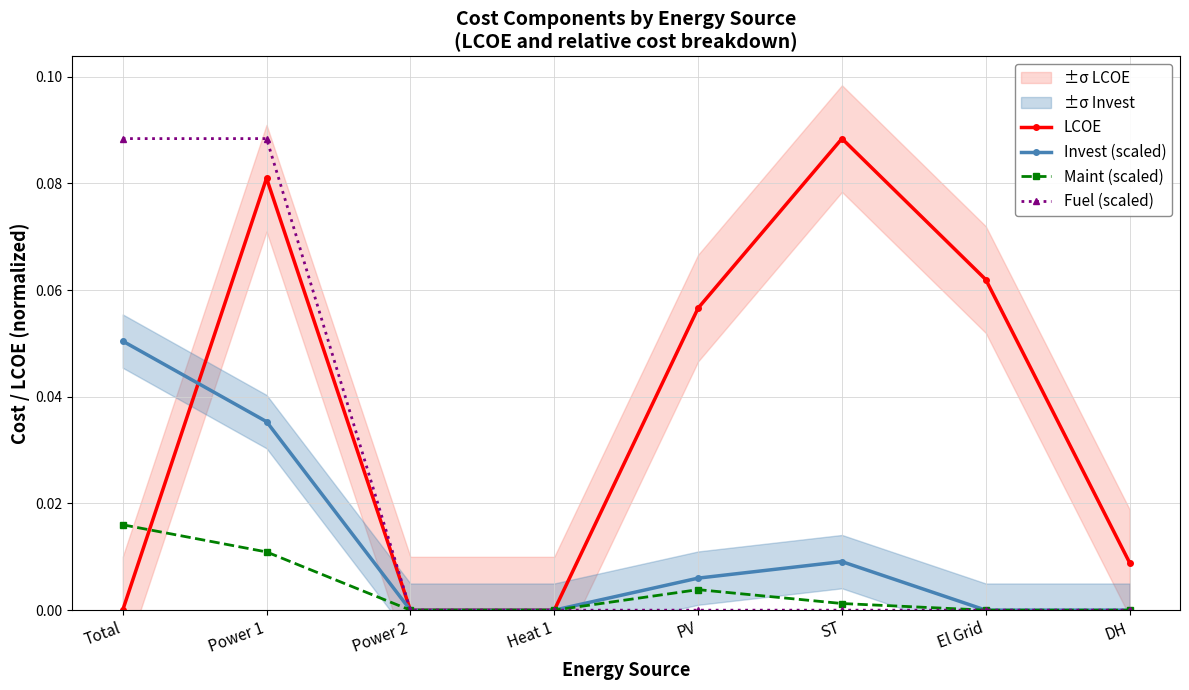

Rank the series by their average value, from lowest to highest.

Maint (scaled), Invest (scaled), Fuel (scaled), LCOE